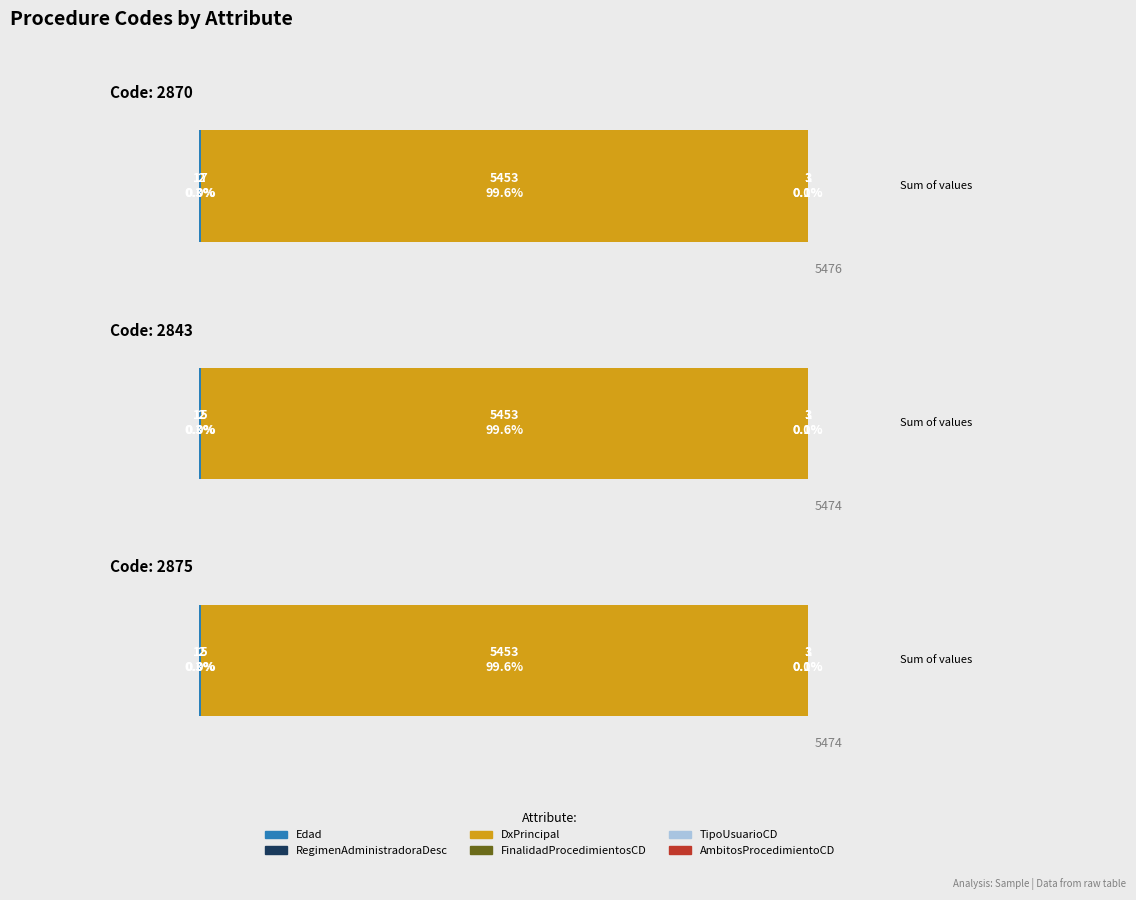

Which series has the largest total across all categories?

DxPrincipal